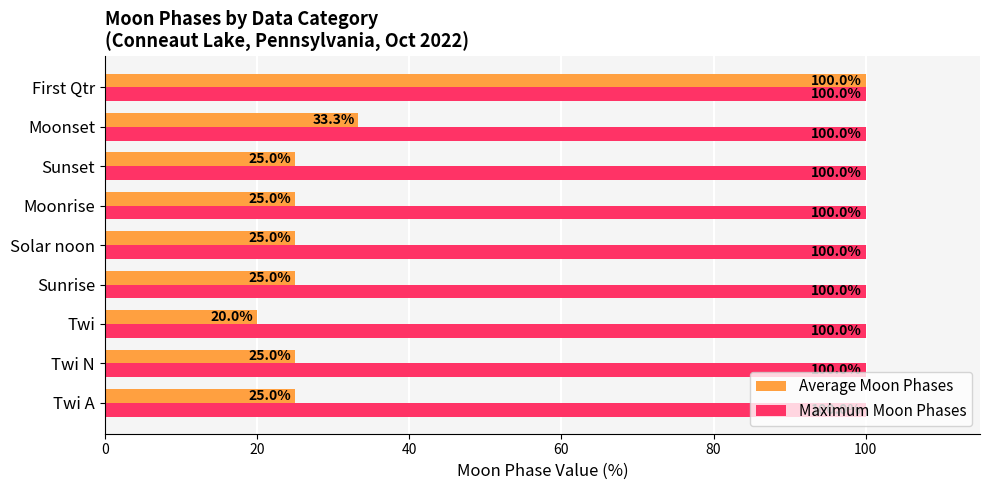

Which category has the lowest value in the Average Moon Phases series?

Twi